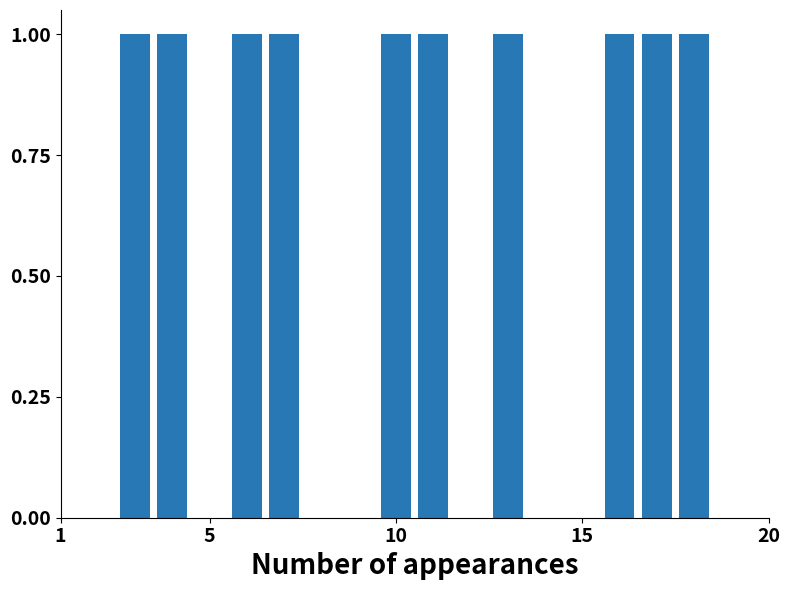

The value at 164 is 275. True or false?

False